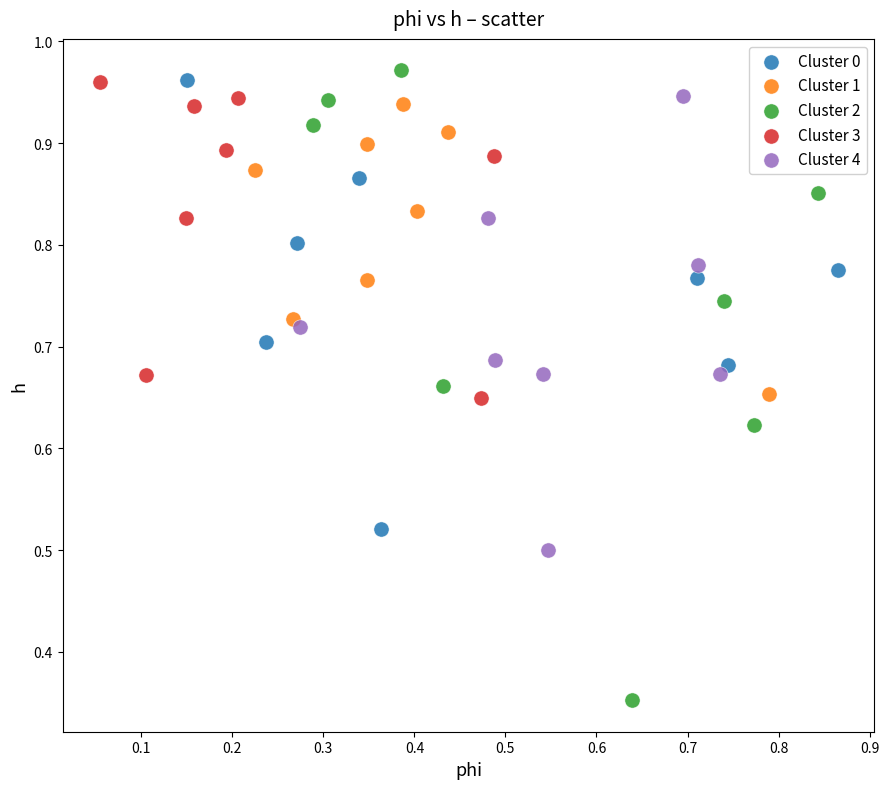

Which series contains the lowest Y value?

Cluster 2